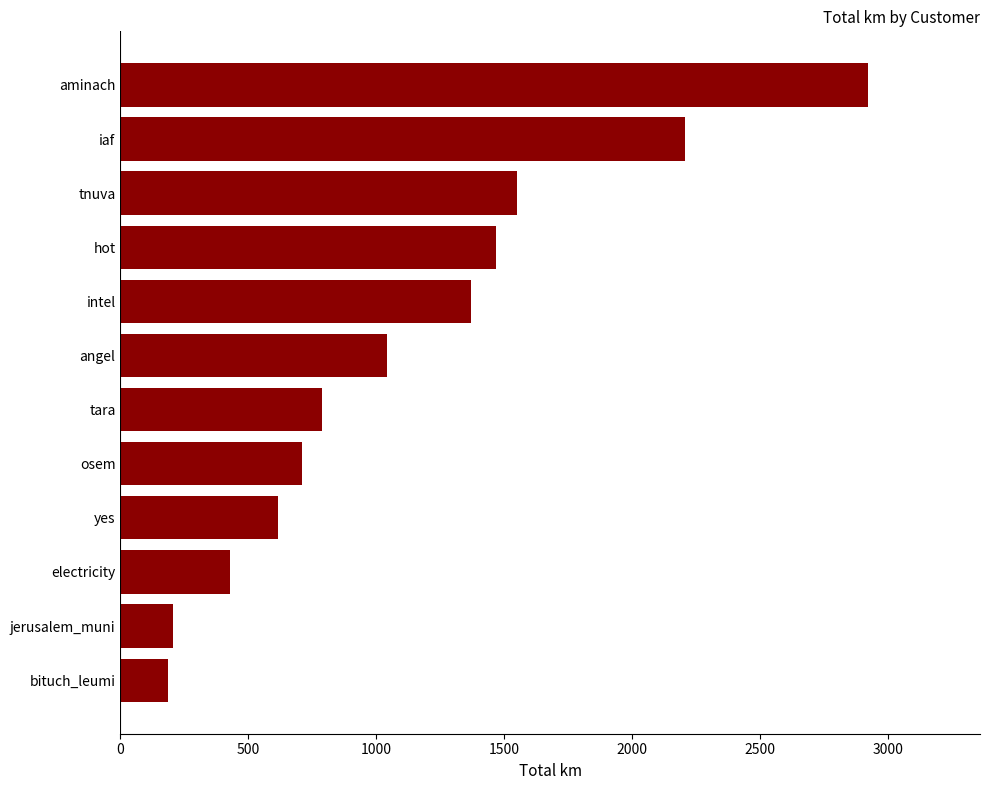

How many values exceed 1040?

6